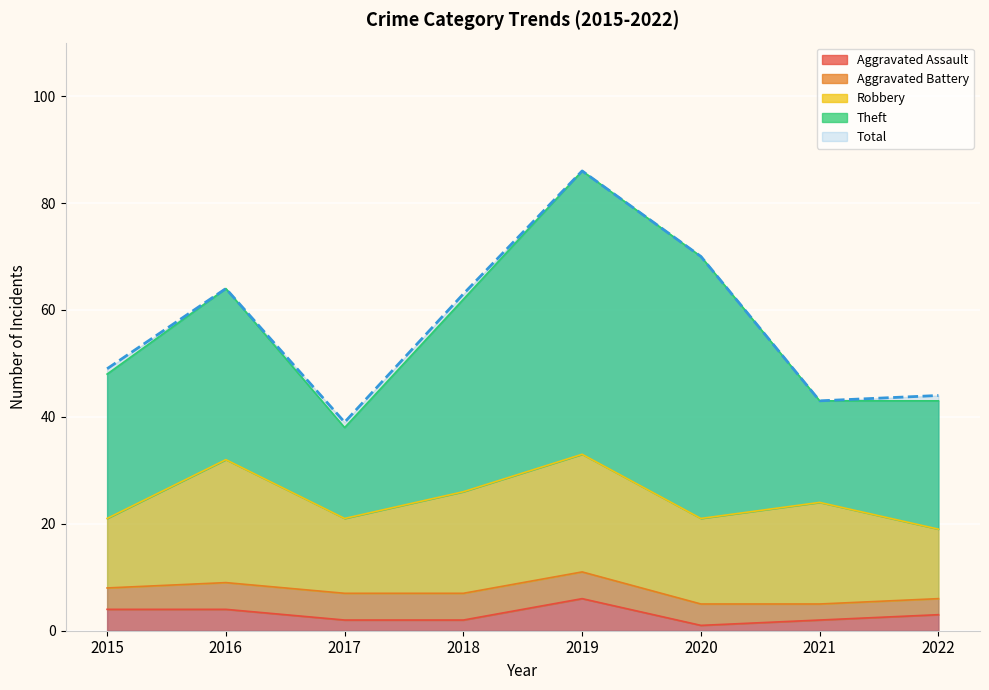

True or false: Aggravated Battery has more than 0 points higher than both neighbors.

False